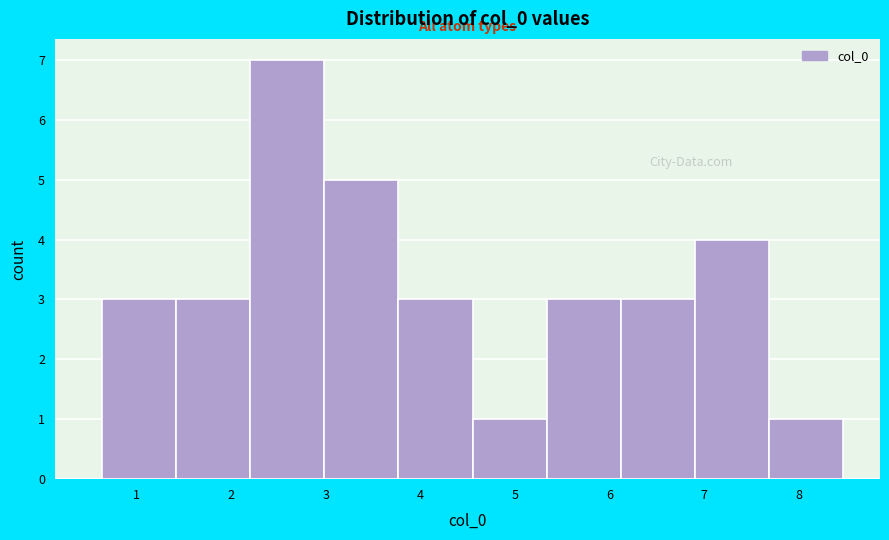

How tall is the bar that spans 0.6 to 1.4 on the x-axis? Neither the bar edges nor the heights are printed on the chart, so give them approximately, as read against the axes.

3